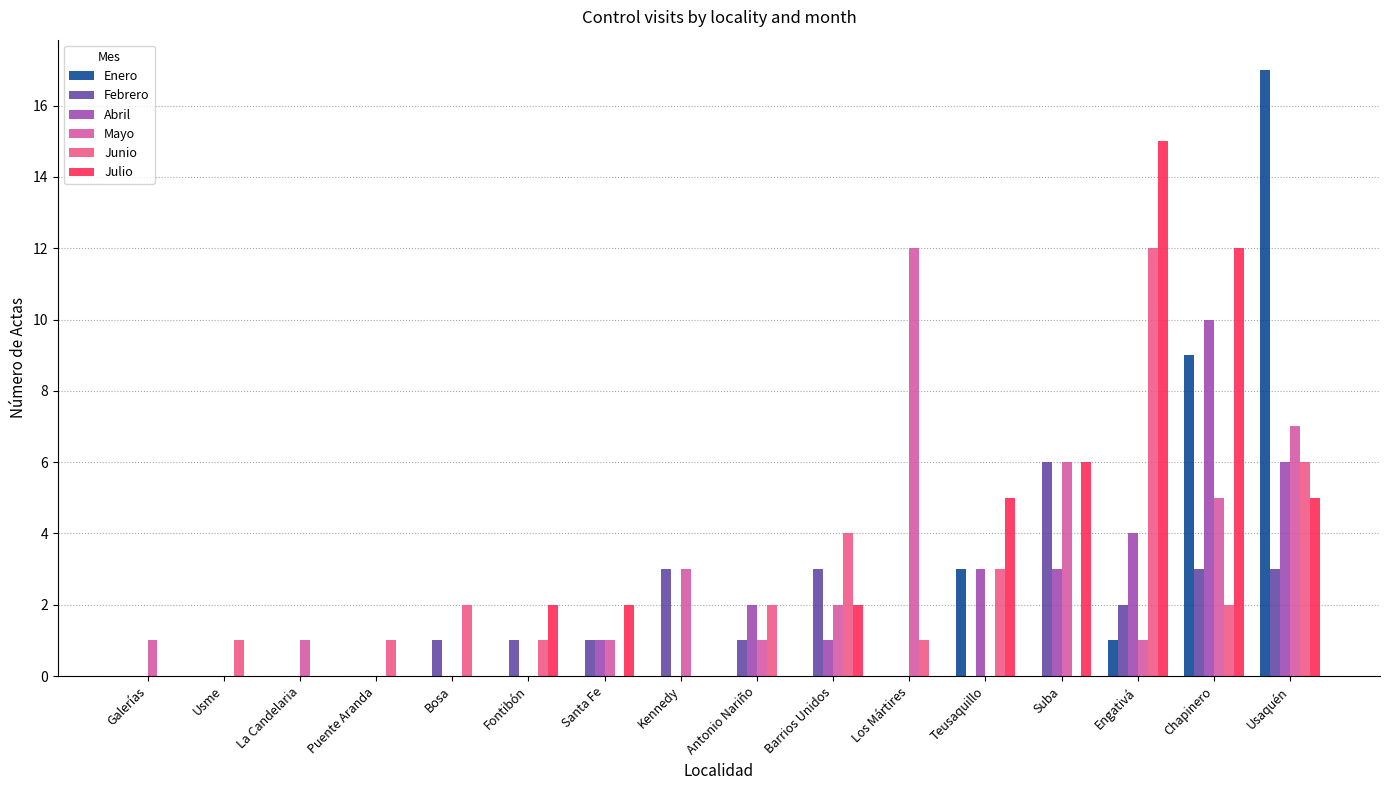

How many series are shown in this chart?

6